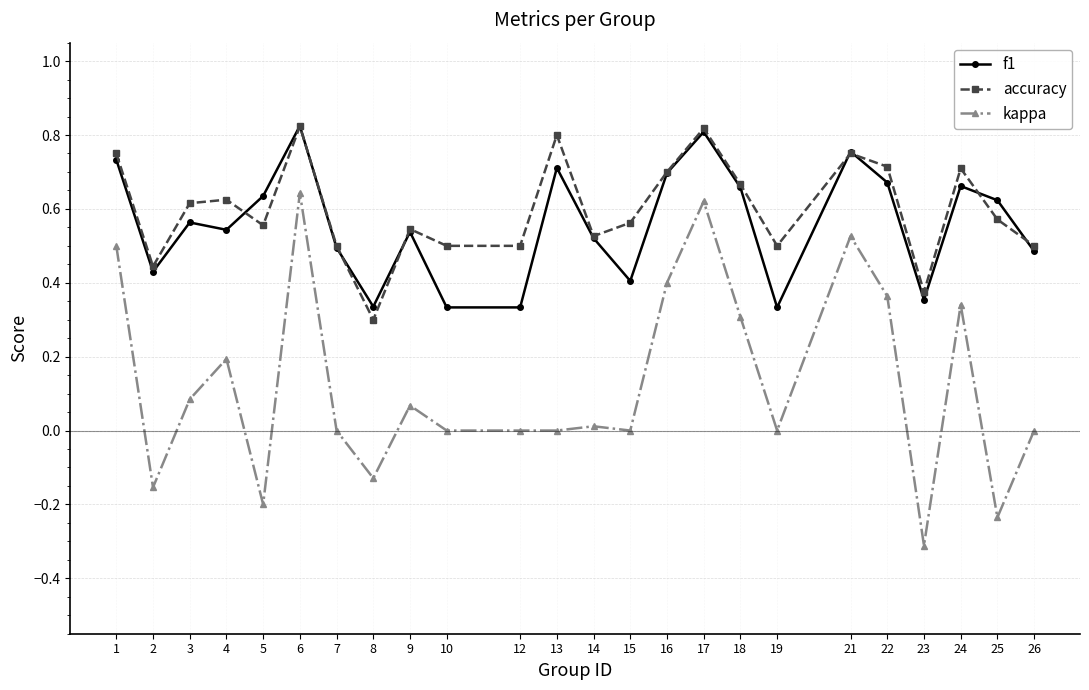

At which category does kappa reach its first local valley?

2